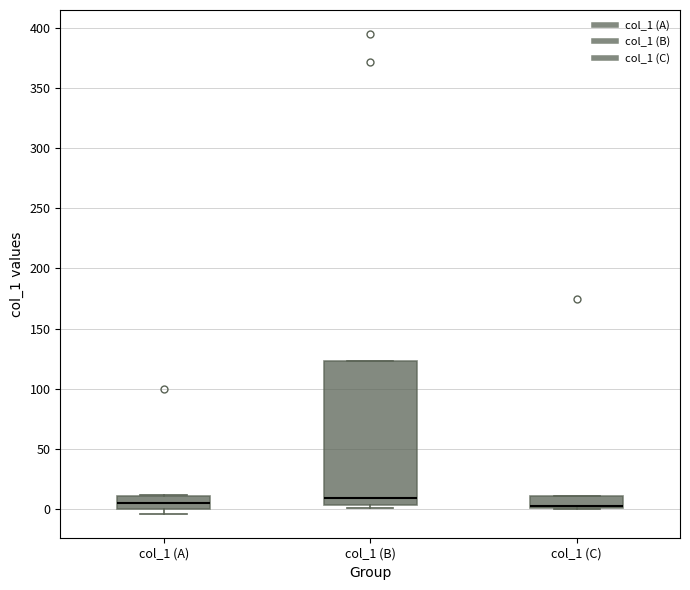

Comparing the boxes themselves (not the whiskers), which one is the tallest?

col_1 (B)